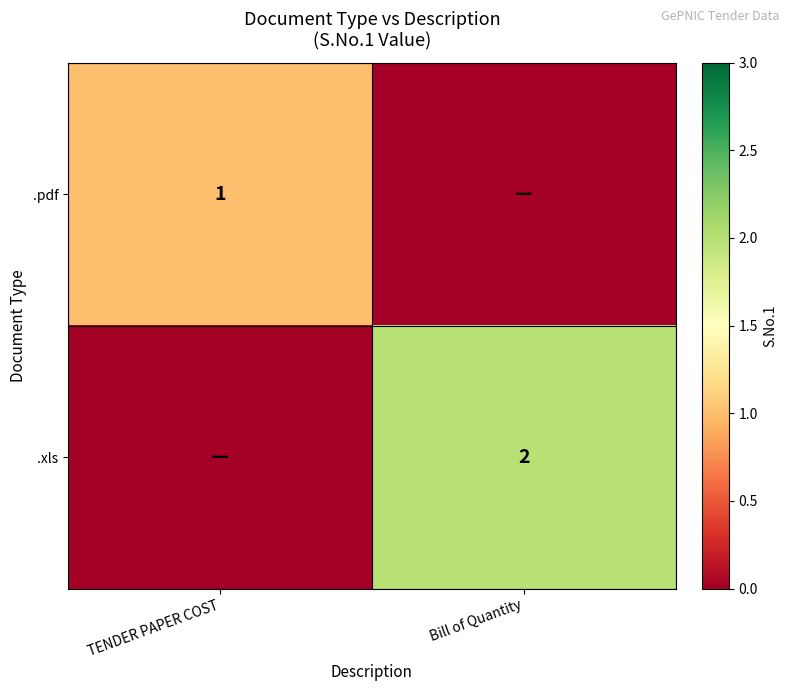

The value of .xls at Bill of Quantity is 1. True or false?

False